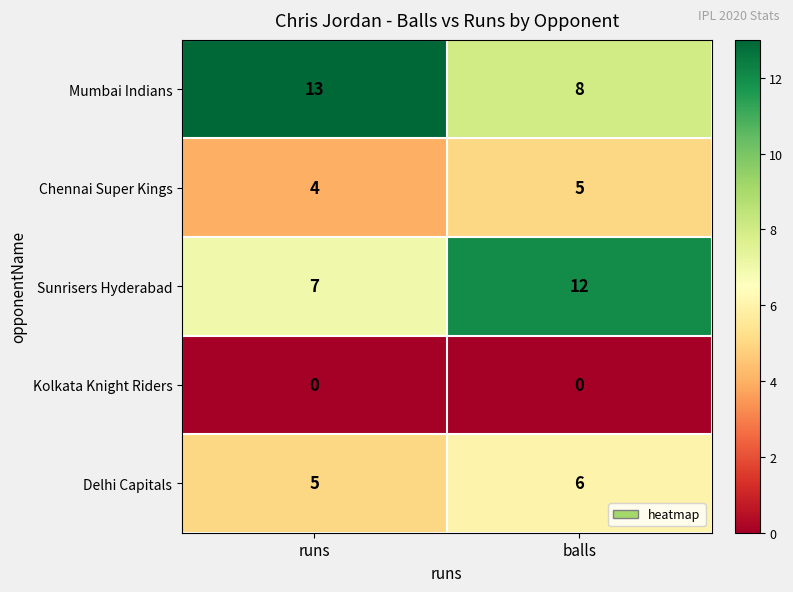

Read the Delhi Capitals value at runs.

5